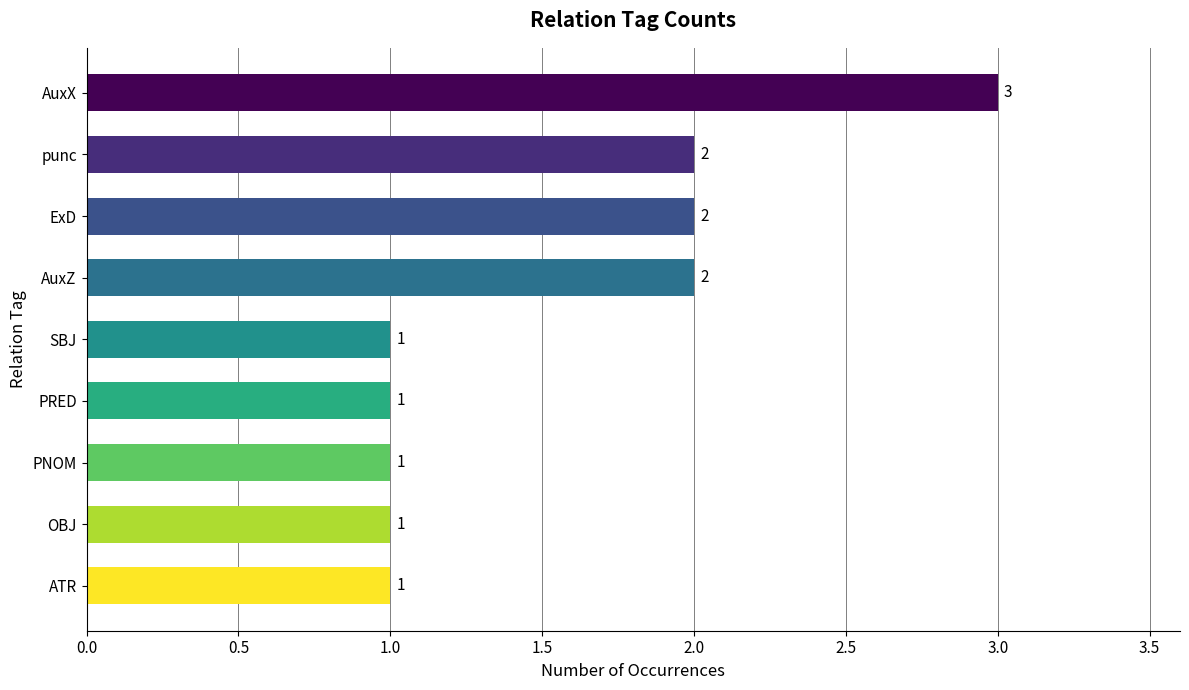

What position from the bottom is AuxZ?

6